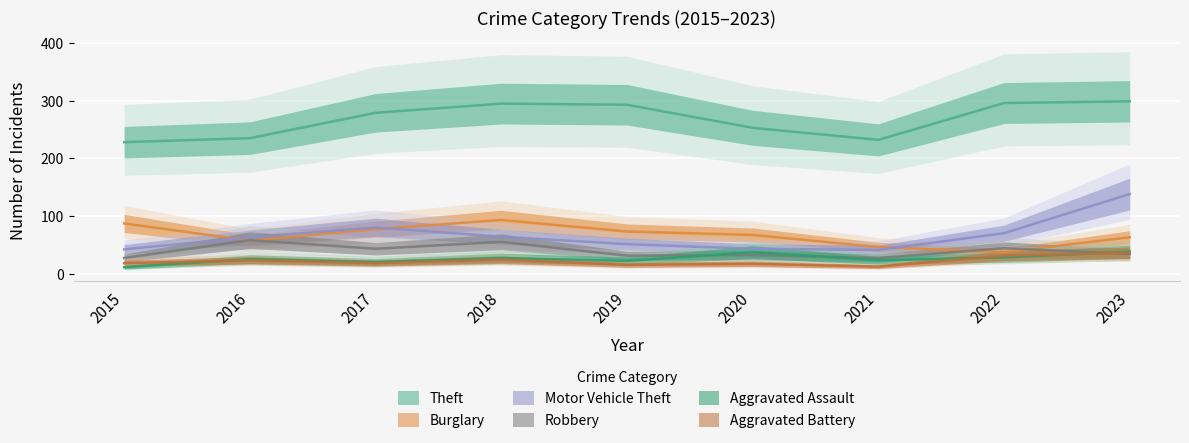

How many lines are shown in the chart?

6